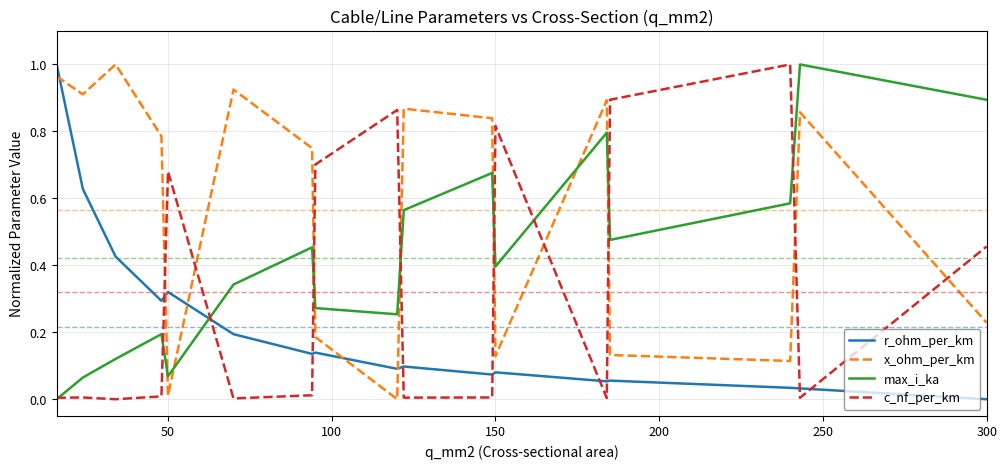

Rank the series by their average value, from lowest to highest.

r_ohm_per_km, c_nf_per_km, max_i_ka, x_ohm_per_km